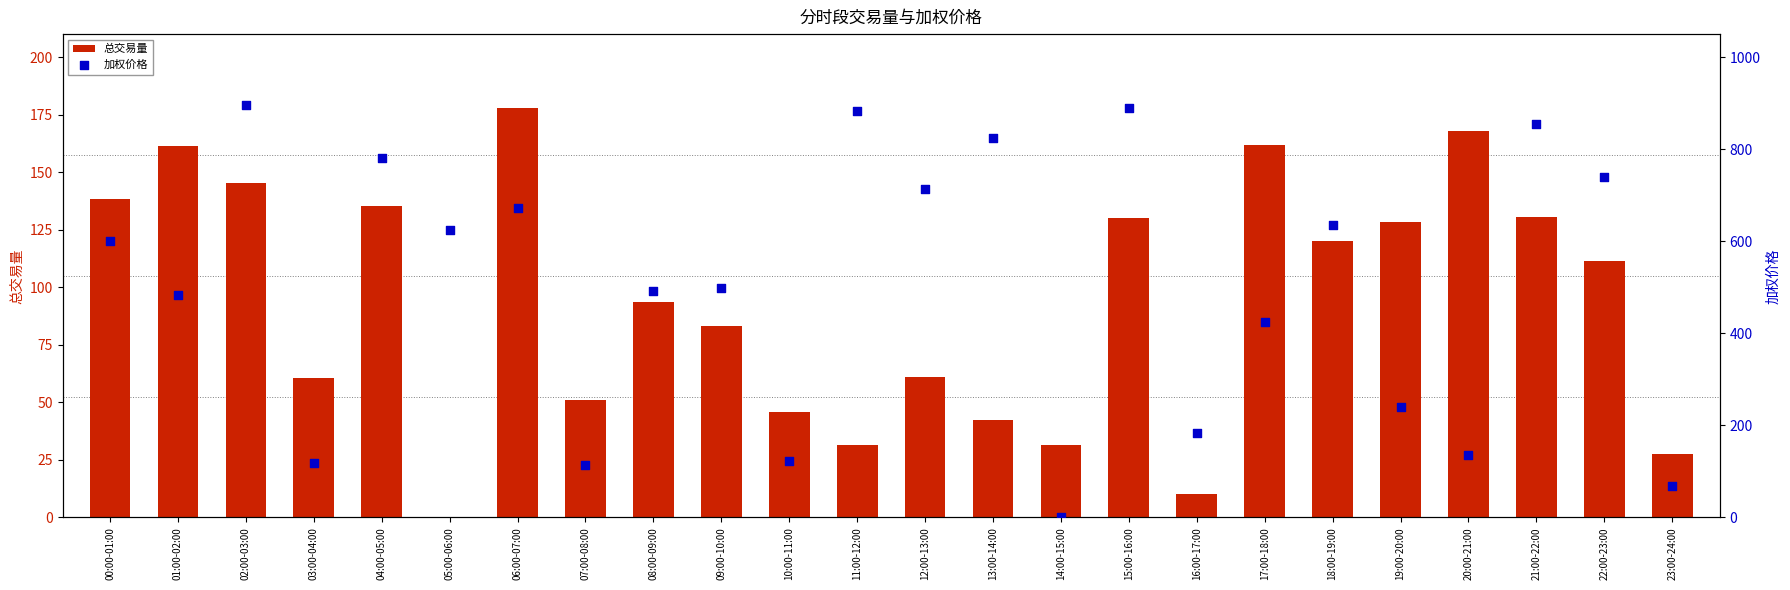

At which category is the sum across all series the highest?

02:00-03:00